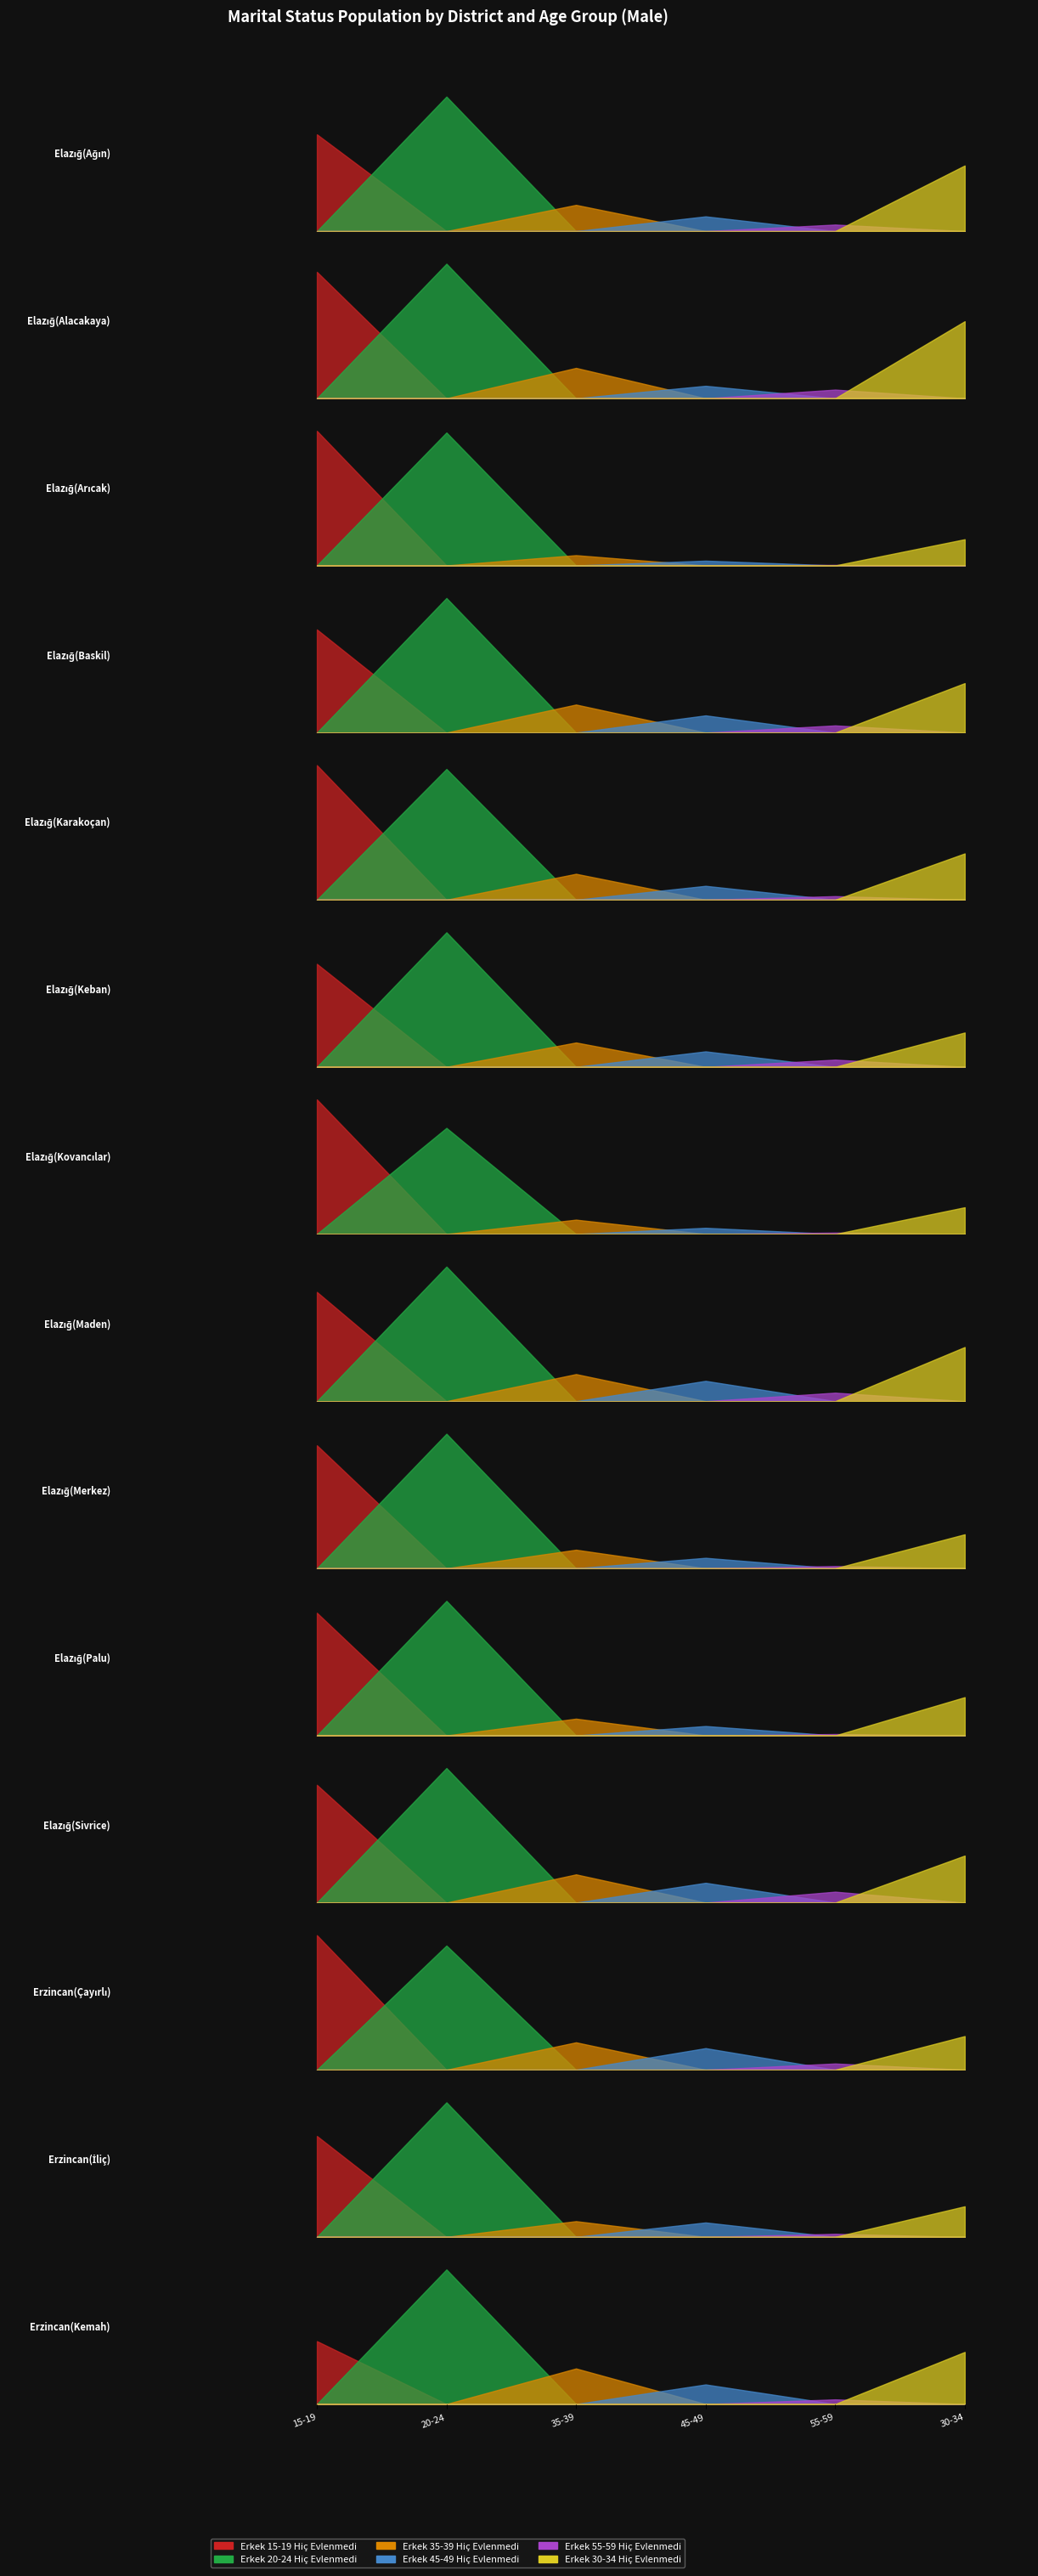

How many distinct data groups are displayed?

6